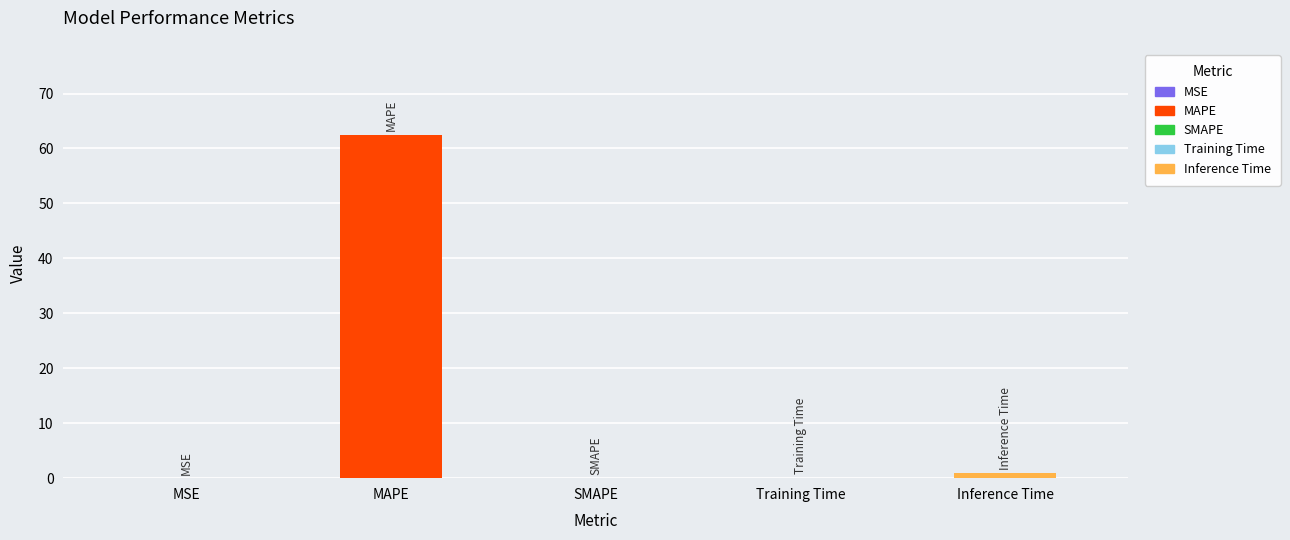

What is the average value?

12.7